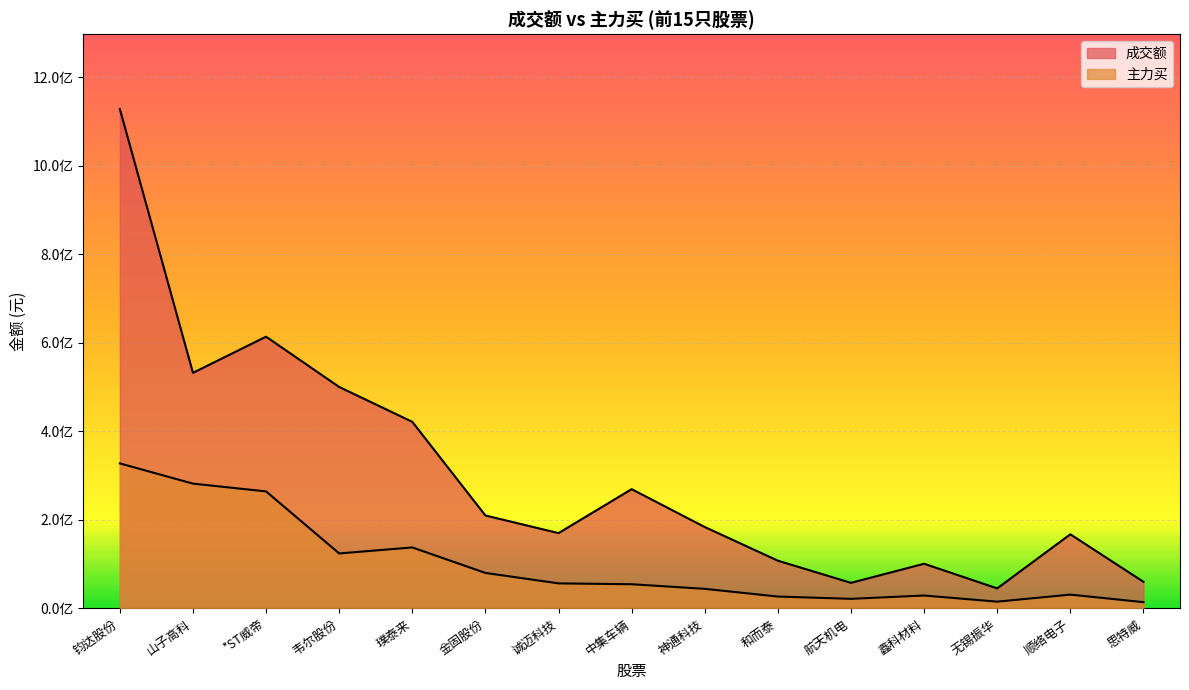

The value of 成交额 at 顺络电子 is 167460867. True or false?

True